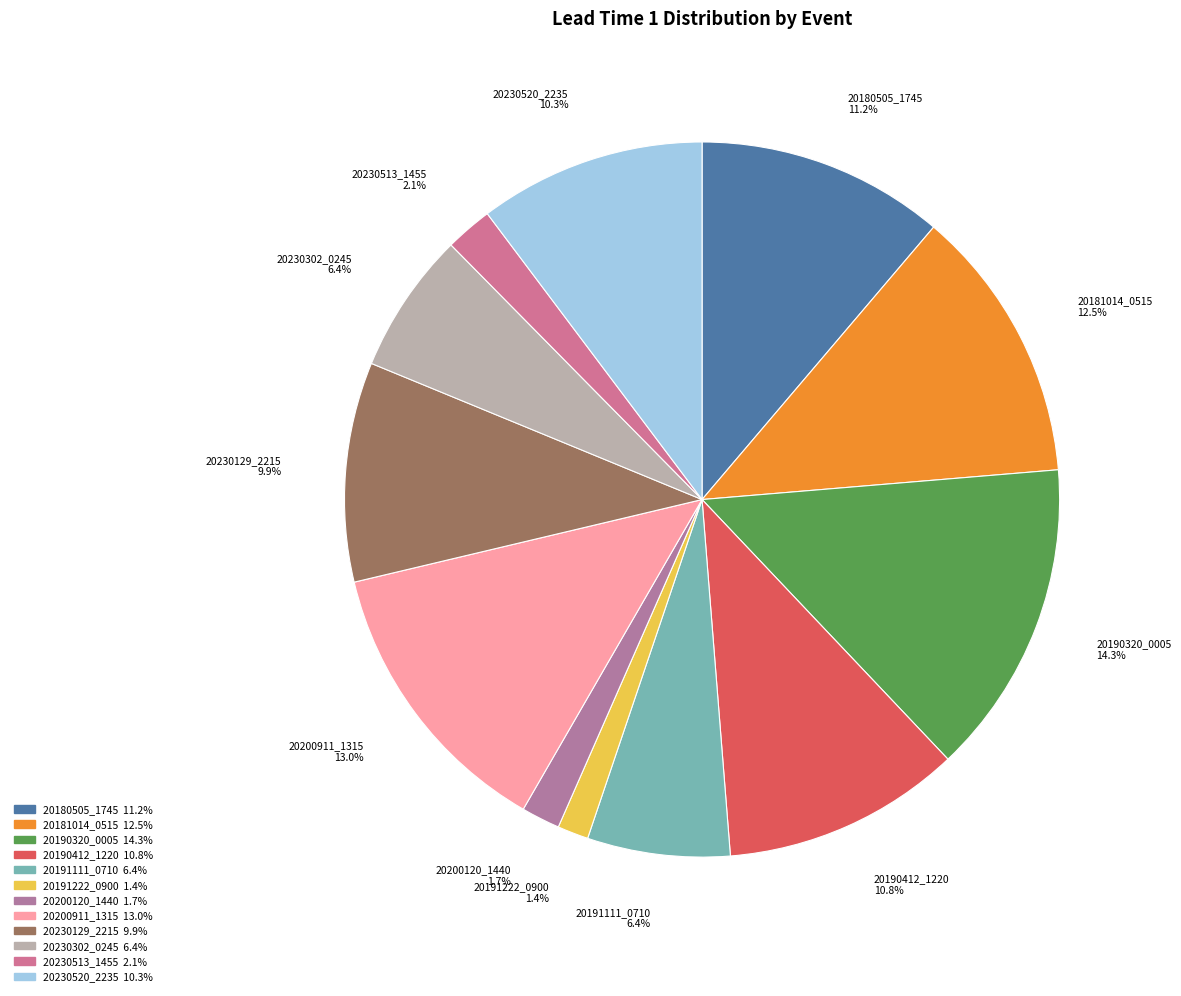

Does 20181014_0515 represent more than half of the total?

No